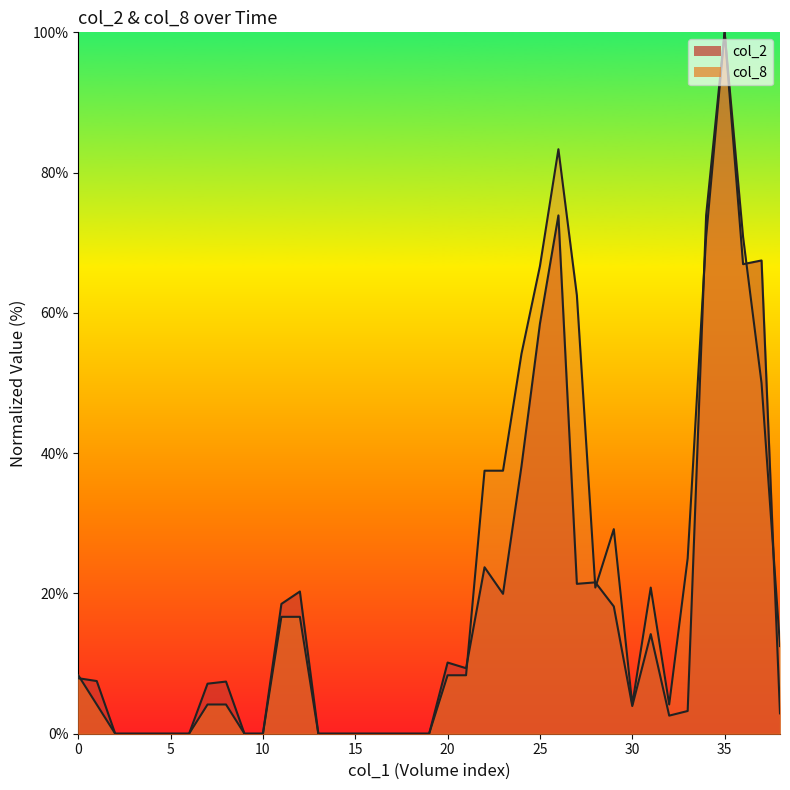

At how many categories does at least one series exceed 79?

2